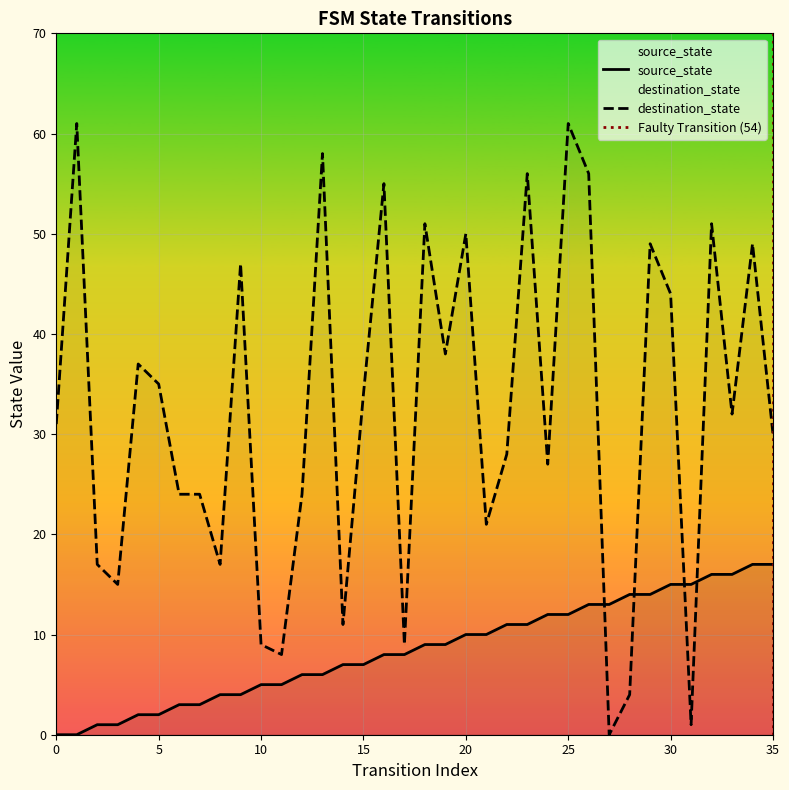

Does the chart display data point markers on the line(s)?

No